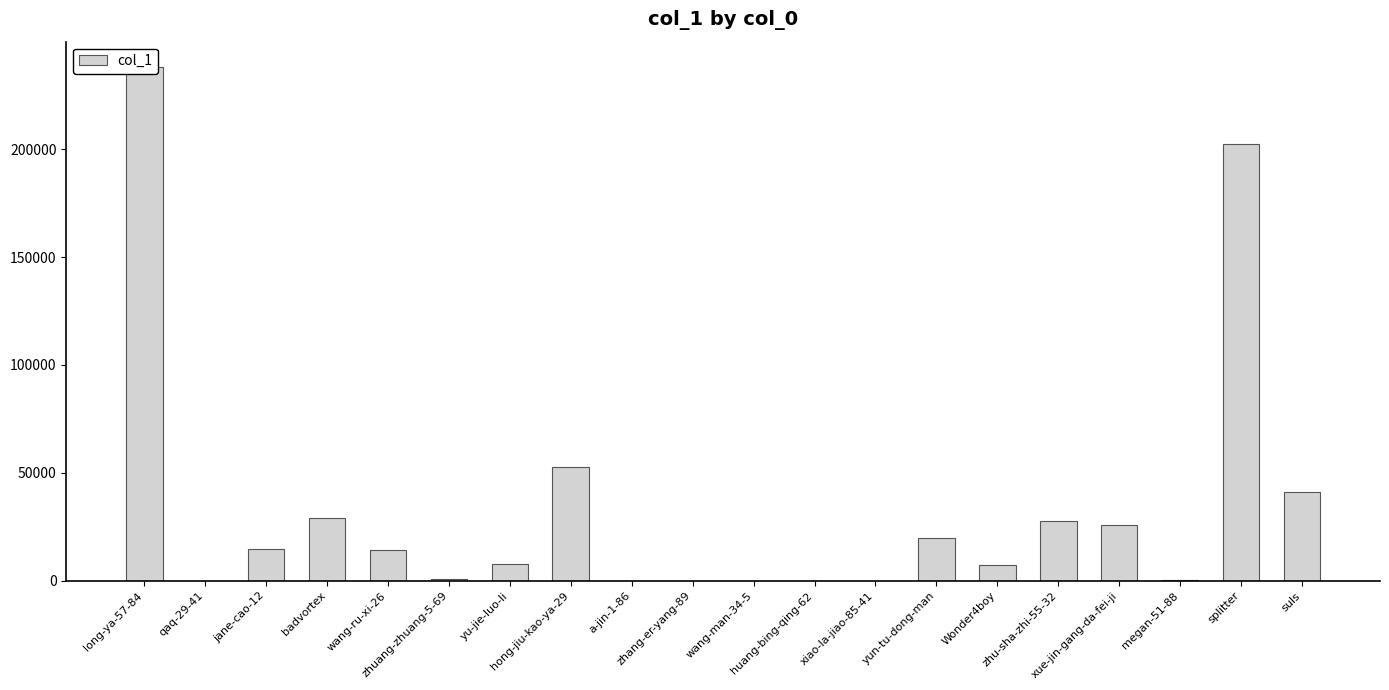

Reading left to right, what are all the values shown in this chart?

long-ya-57-84=237860	qaq-29-41=2	jane-cao-12=14877	badvortex=29090	wang-ru-xi-26=14254	zhuang-zhuang-5-69=991	yu-jie-luo-li=8021	hong-jiu-kao-ya-29=52838	a-jin-1-86=6	zhang-er-yang-89=20	wang-man-34-5=1	huang-bing-qing-62=56	xiao-la-jiao-85-41=37	yun-tu-dong-man=19797	Wonder4boy=7130	zhu-sha-zhi-55-32=27884	xue-jin-gang-da-fei-ji=26078	megan-51-88=178	splitter=202538	suls=41372